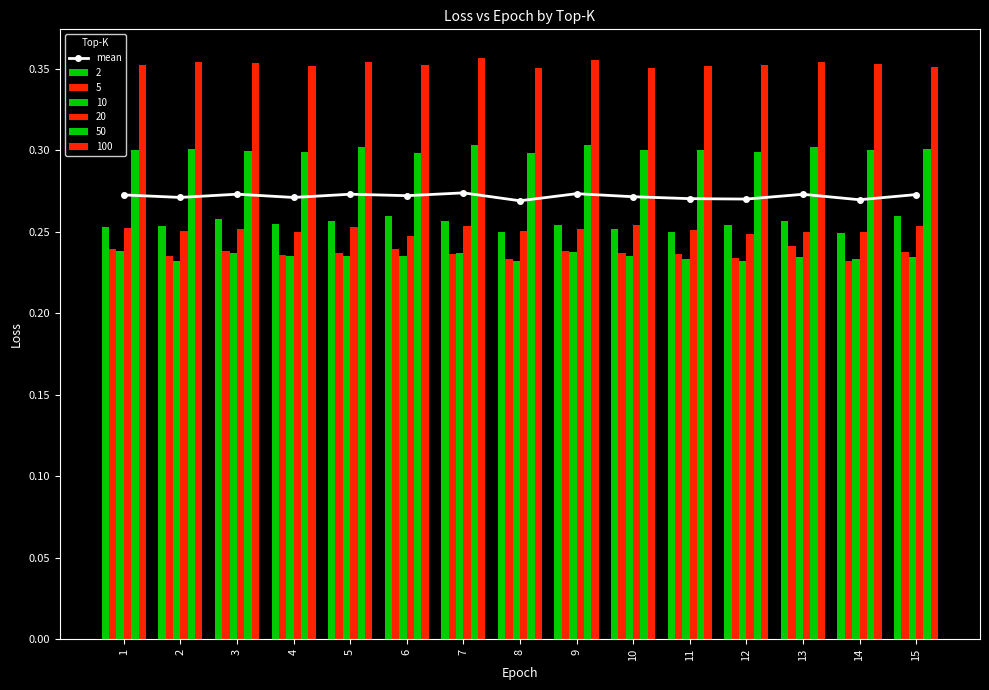

What is the value of the 3rd bar from the left?

0.3